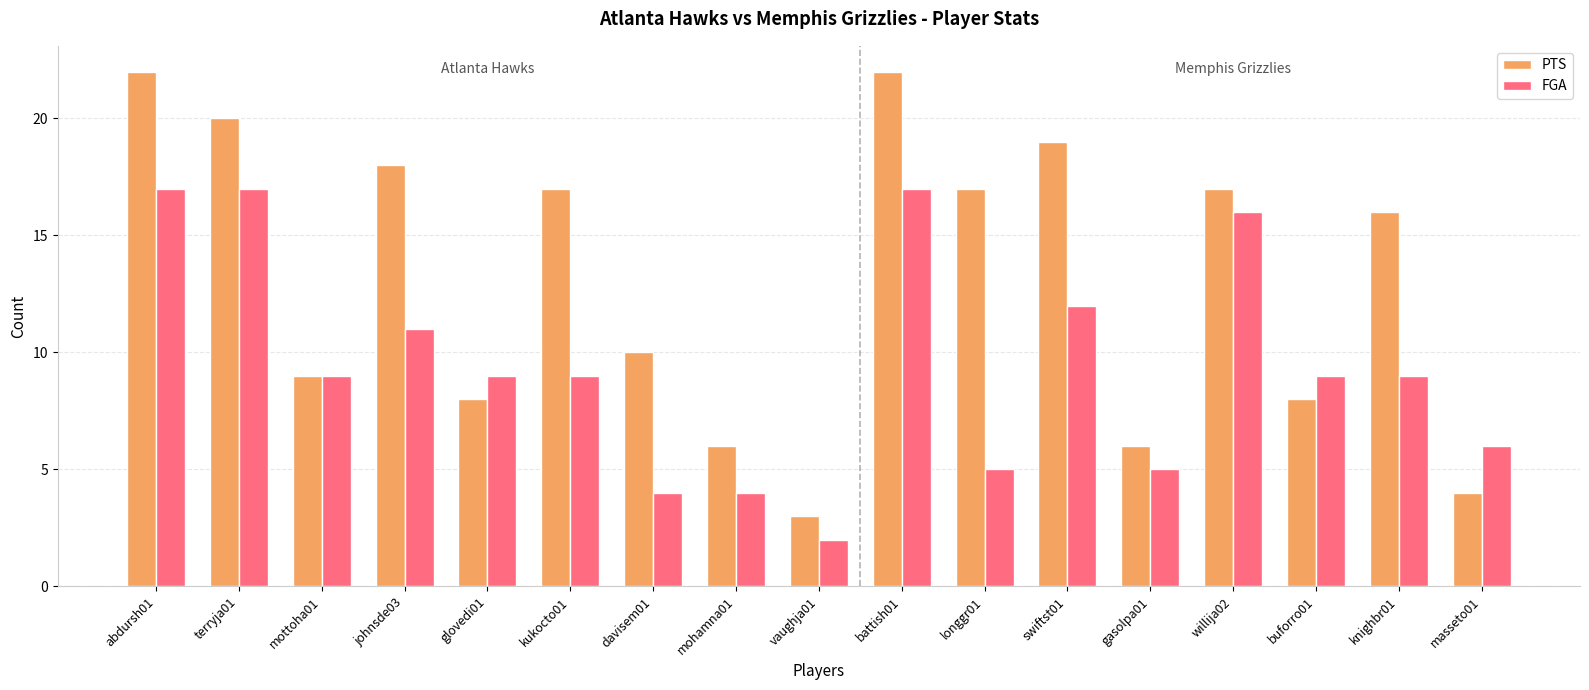

What is the maximum value for FGA?

17